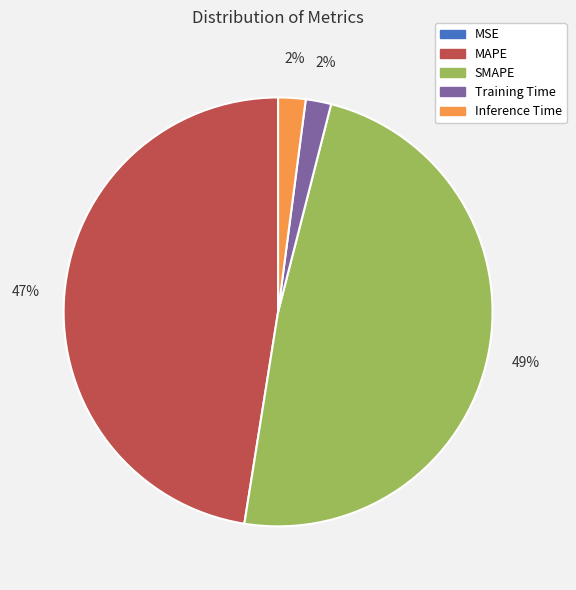

What percentage is the SMAPE slice, to the nearest percent?

49%